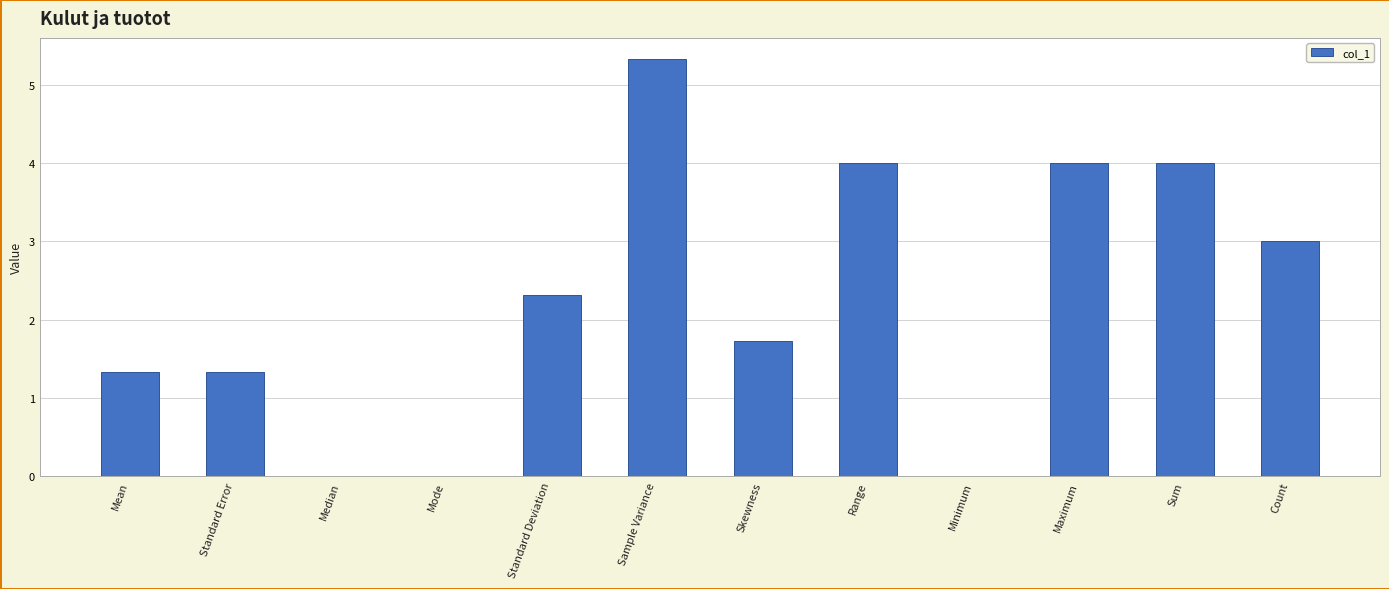

How many categories are shown in the chart?

12